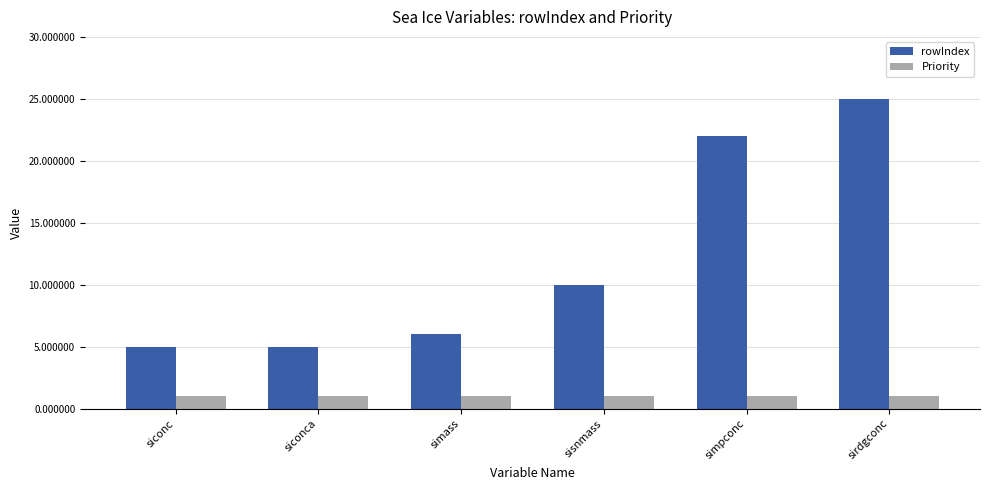

Rank the series at sisnmass from lowest to highest value.

Priority, rowIndex